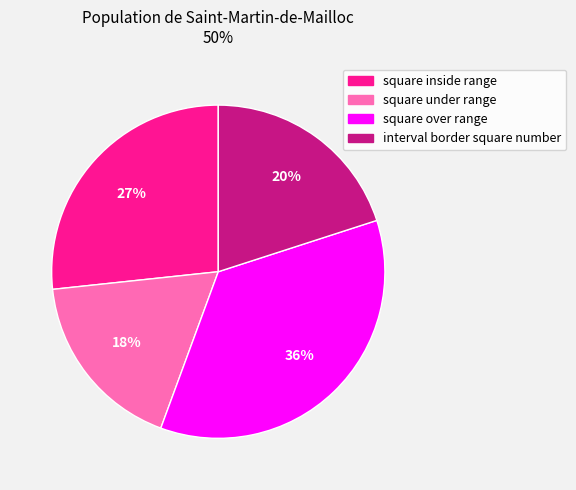

To the nearest percent, what is the difference between the largest and smallest slice percentages?

18%